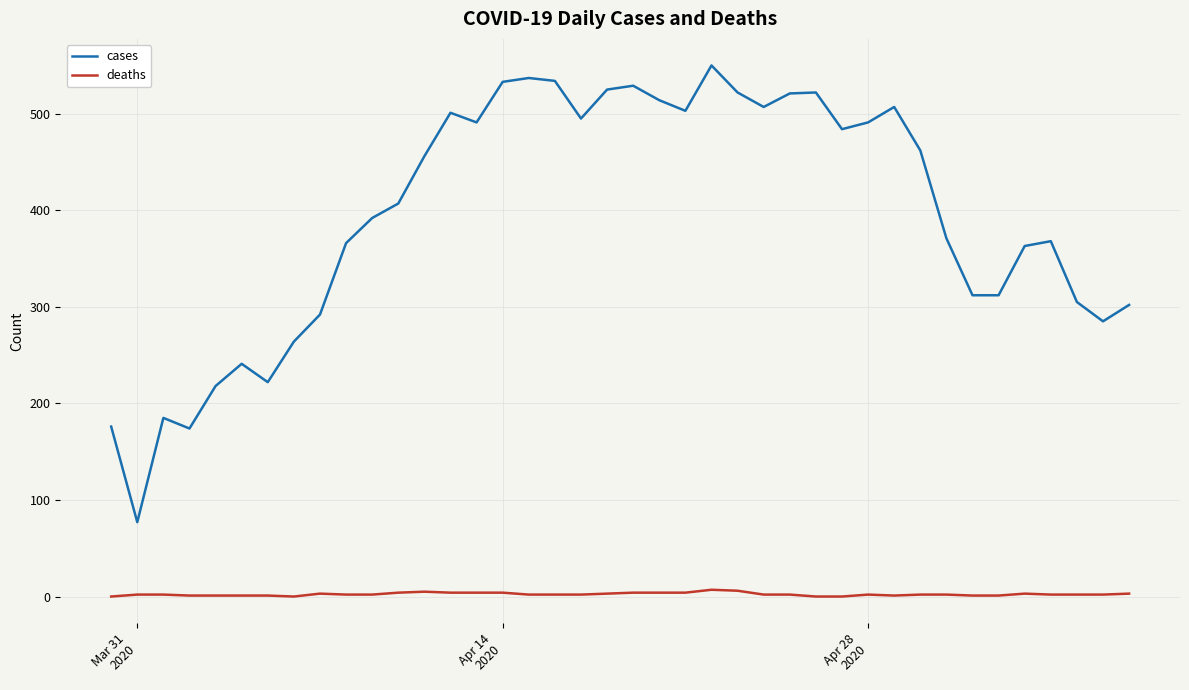

True or false: deaths and cases intersect in this chart.

False